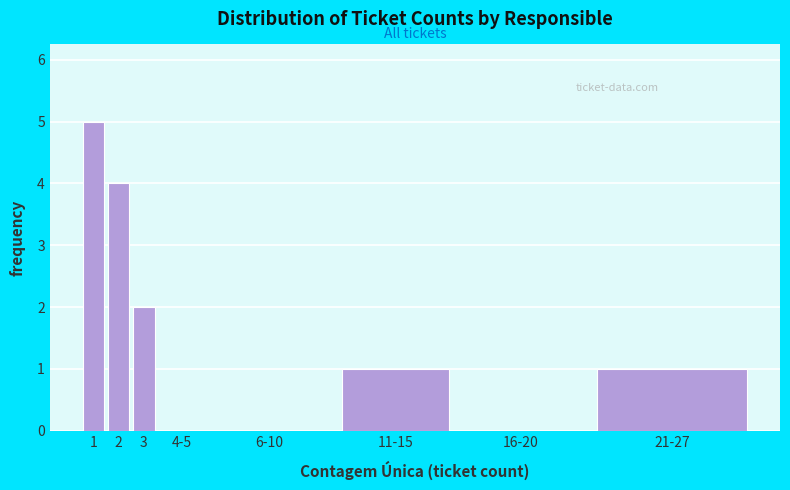

Reading left to right, list all the values displayed in this chart.

1=5	2=4	3=2	4-5=0	6-10=0	11-15=1	16-20=0	21-27=1